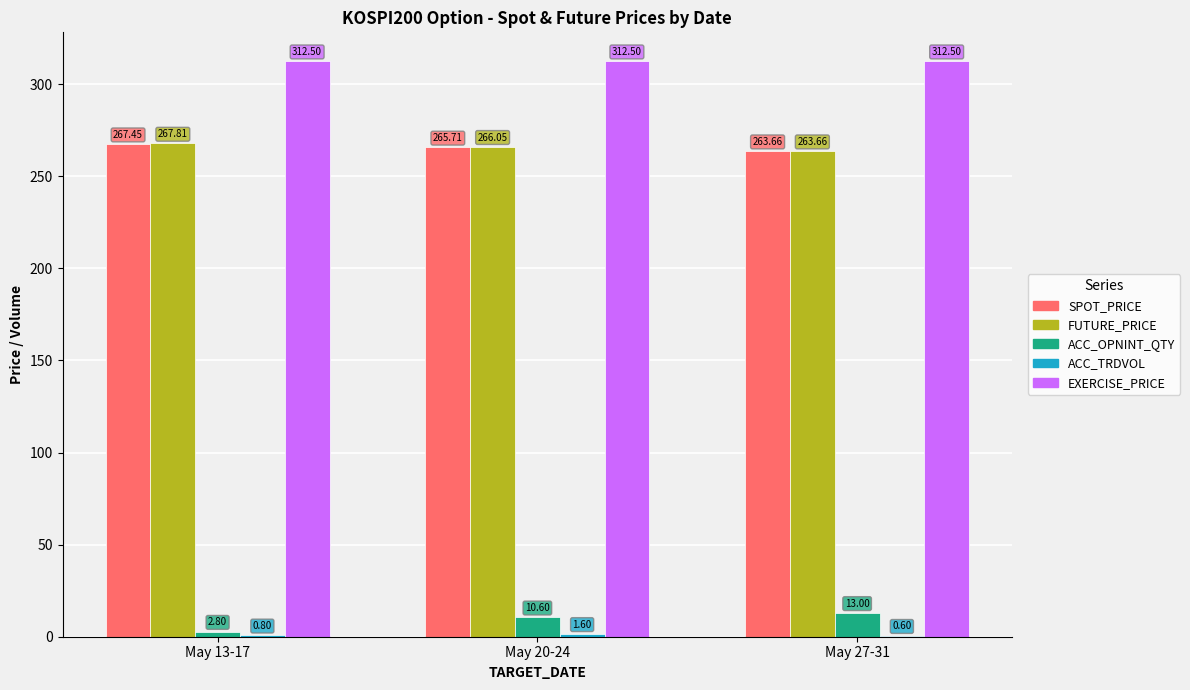

Which series has the largest total across all categories?

EXERCISE_PRICE